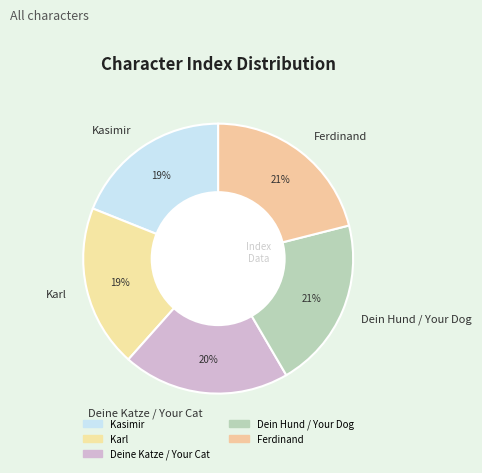

Is it true that Ferdinand is 28% of the pie?

False